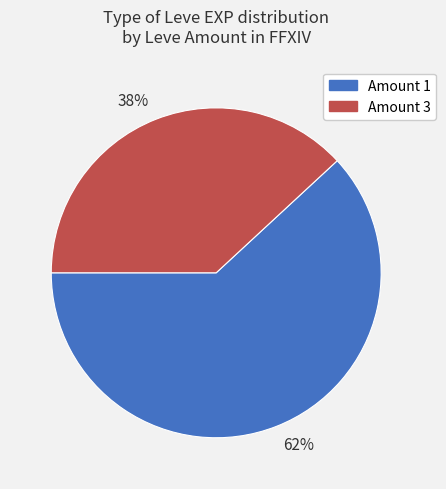

Rank the categories by value from lowest to highest.

38%, 62%